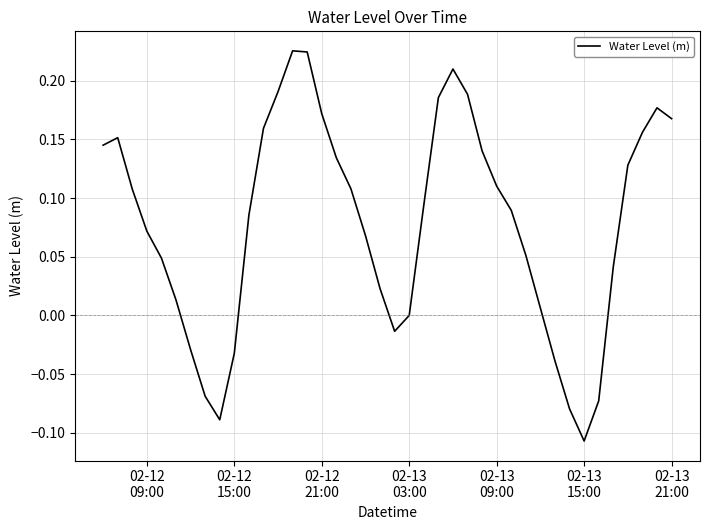

What is the difference between the maximum and minimum values?

0.3